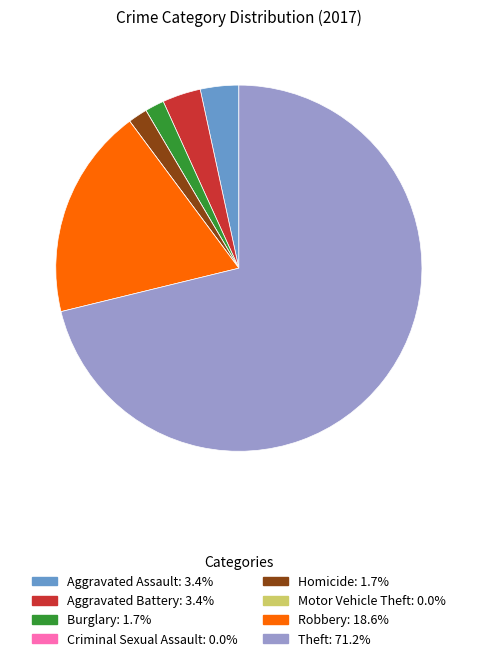

Does Aggravated Battery represent more than half of the total?

No